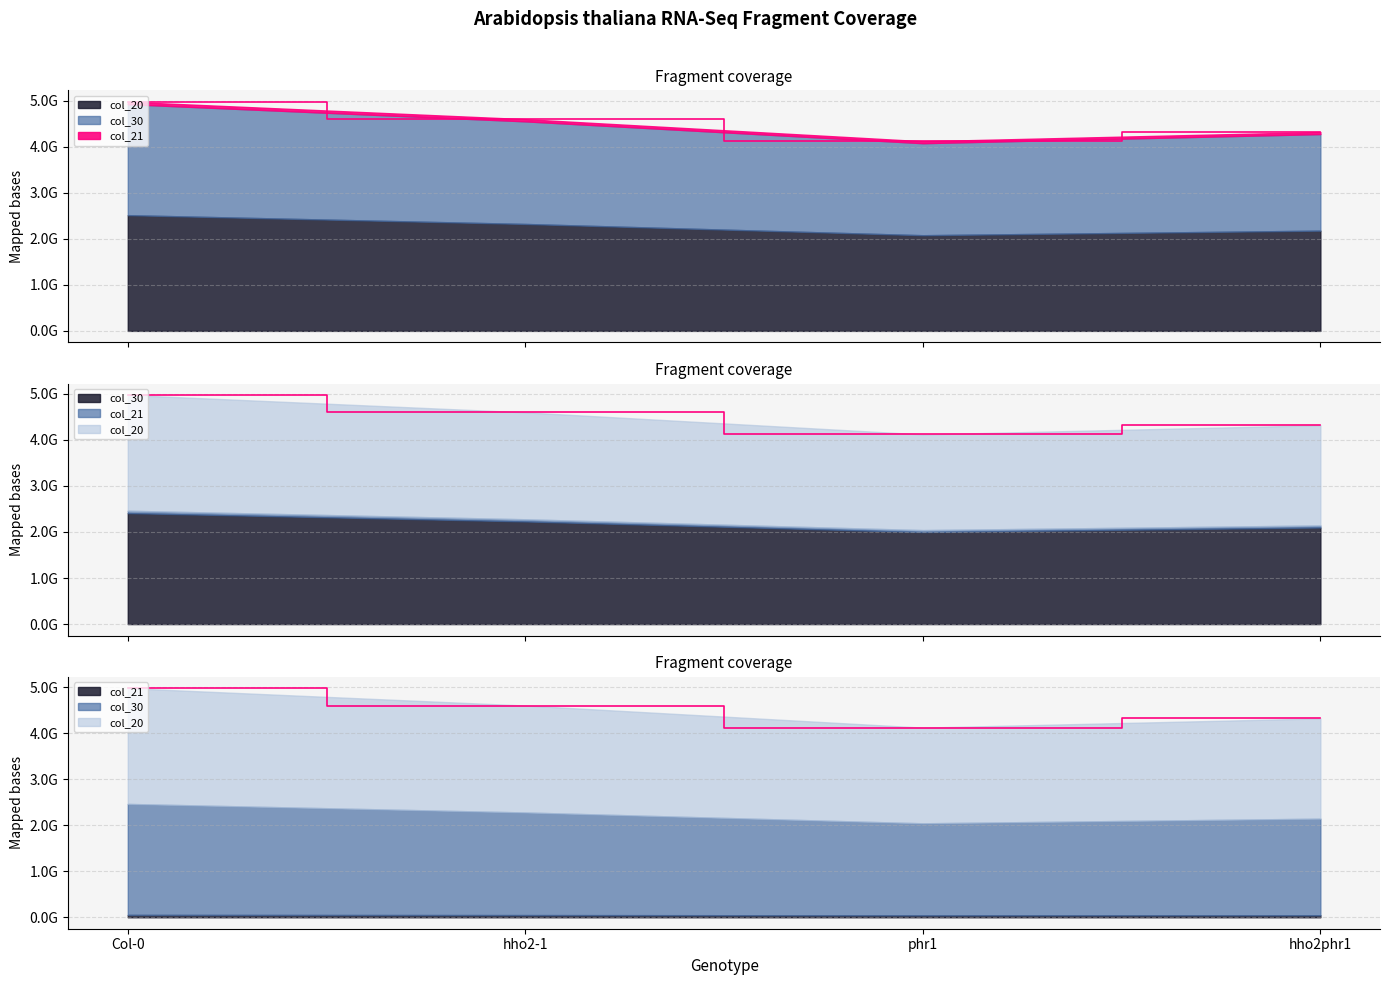

What is the value of the col_21 point at the 4th from the left?

4318844965